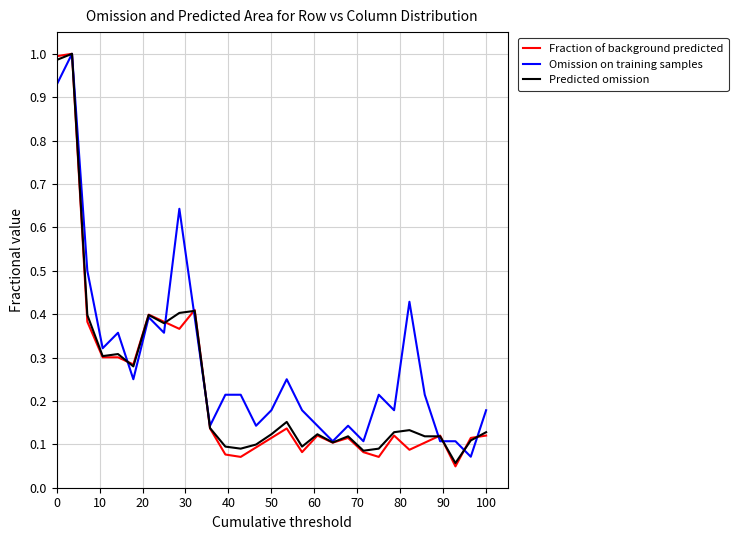

Which series has the largest range (max minus min)?

Fraction of background predicted